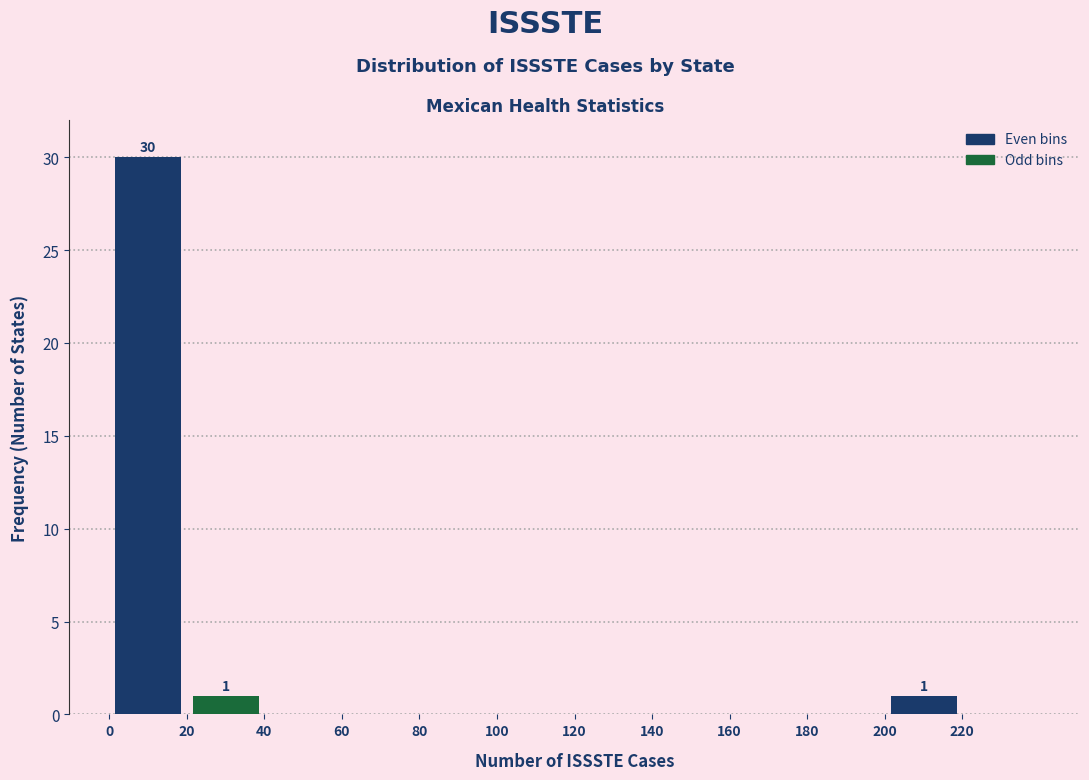

Which range on the x-axis has the tallest bar?

0 to 20